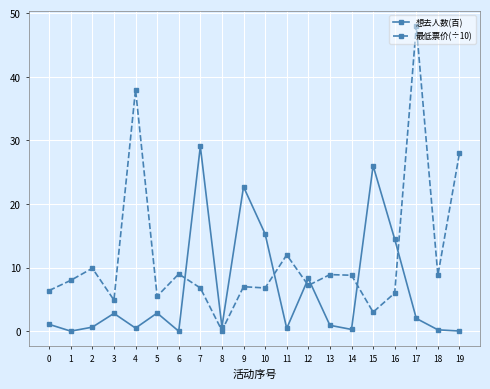

Which series has the largest range (max minus min)?

最低票价(÷10)